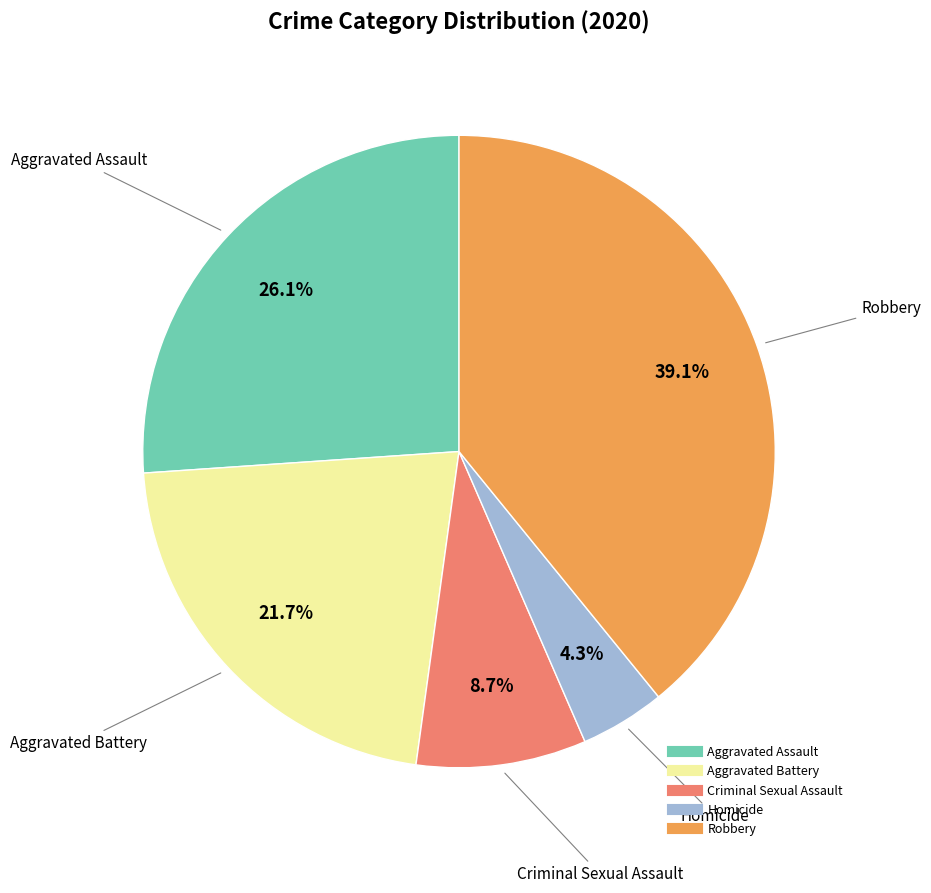

Is there any slice that represents more than half of the pie?

No